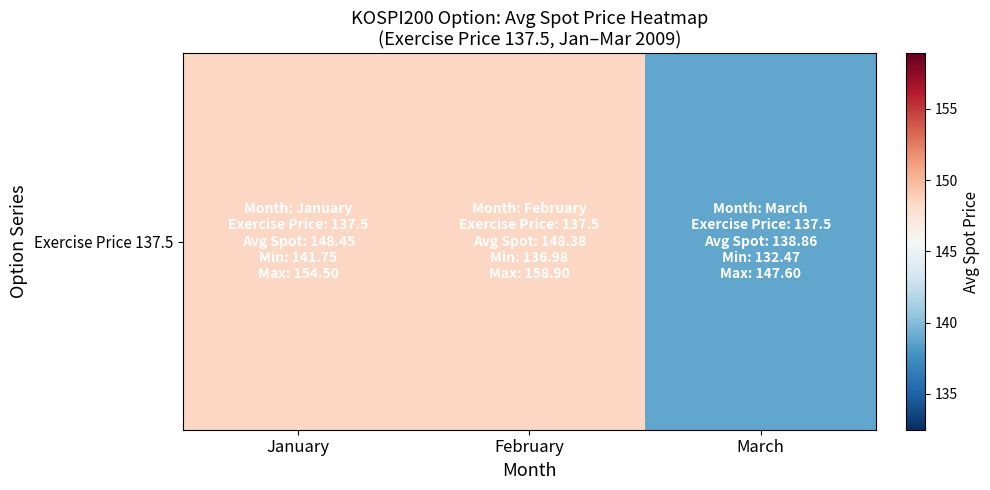

Between March and February, which is larger?

February